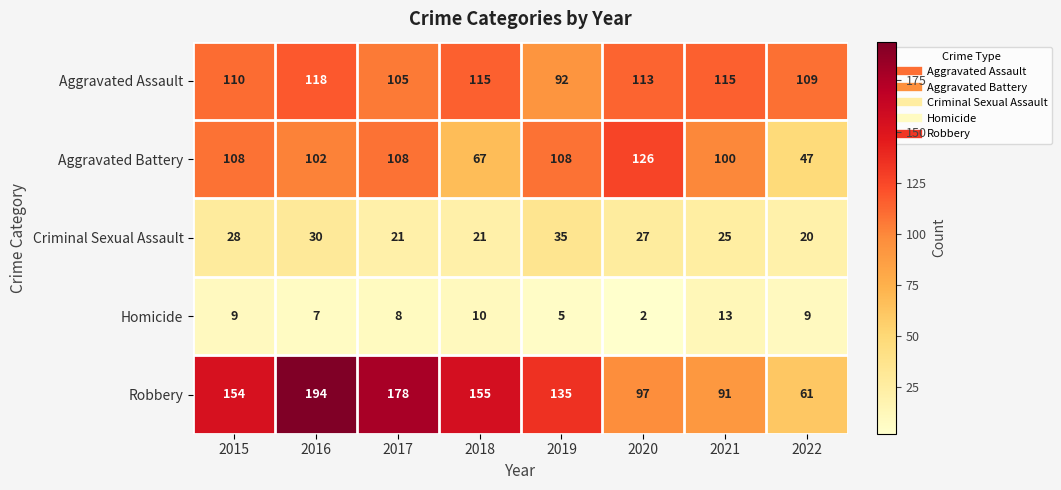

What is the average value of the Robbery series?

133